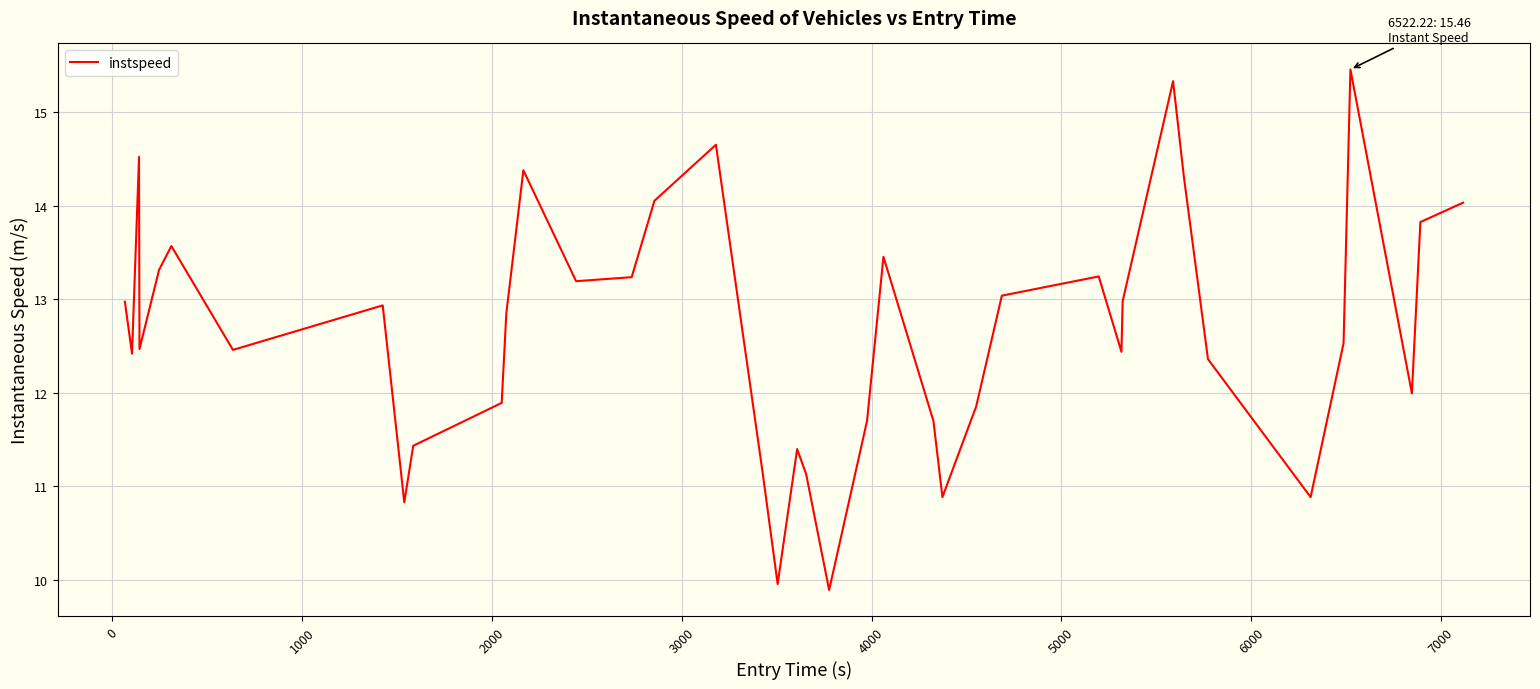

What is the average value?

12.7